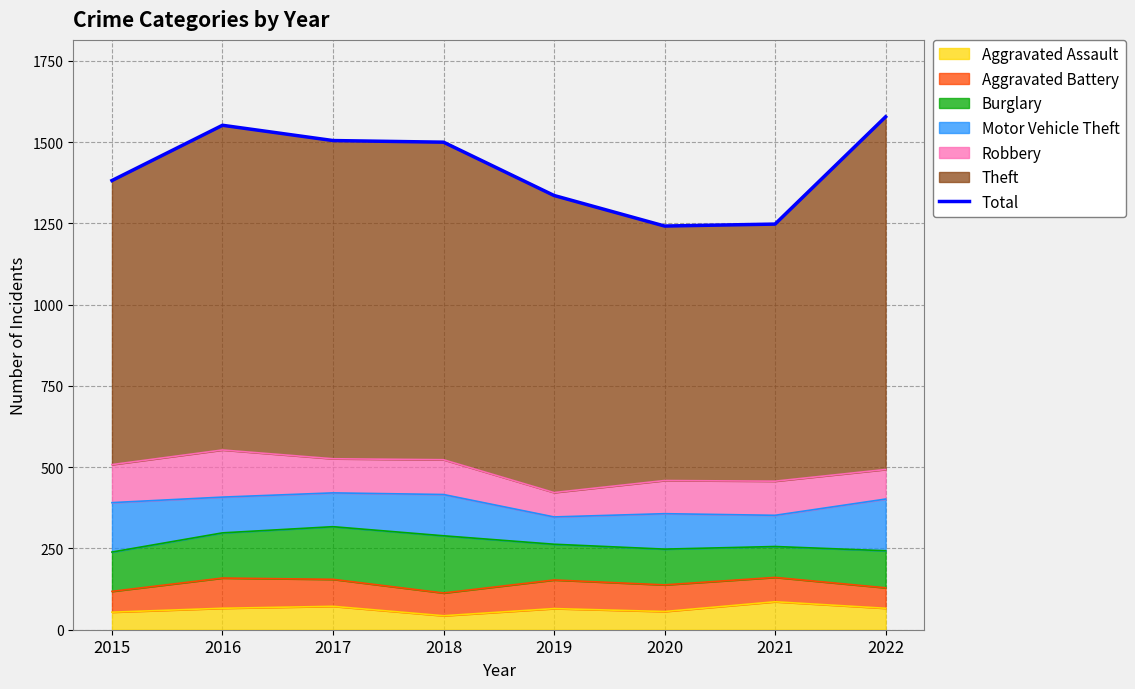

What is the smallest value displayed?

1242